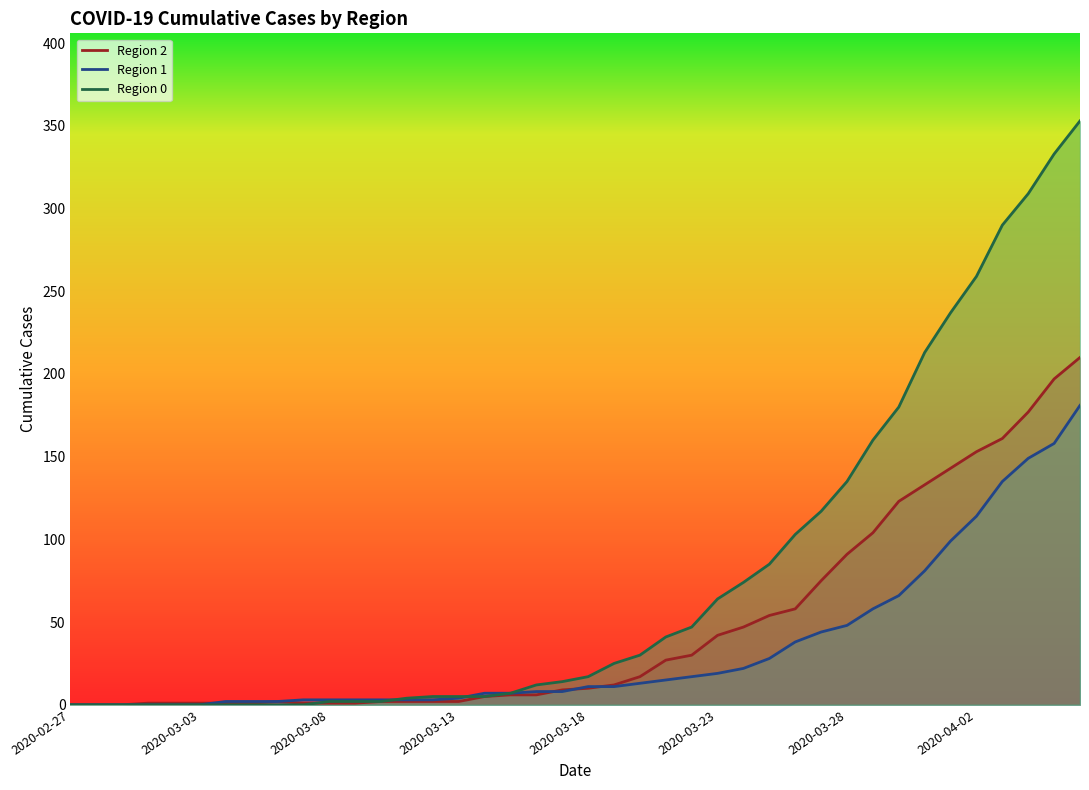

What is the maximum value shown in the chart?

353